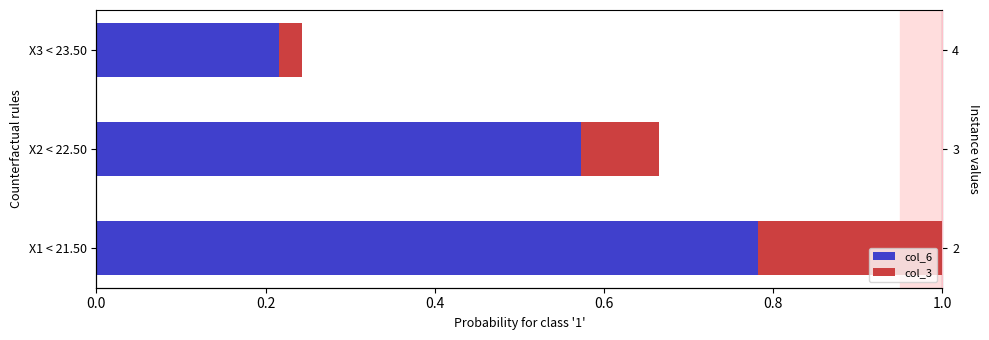

Is it true that col_6 equals 0.4 at X3 < 23.50?

False